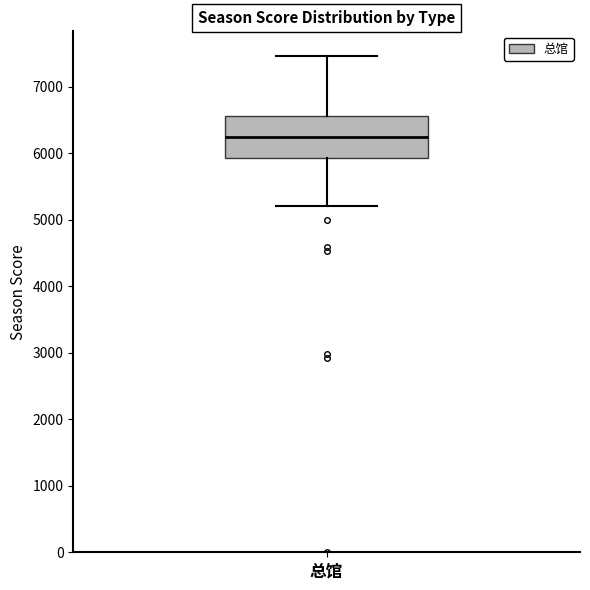

Transcribe this box plot: give where the median line is, the range the box spans, and where the two whiskers end, as read against the y-axis. The values are not printed on the chart, so give them approximately, as read against the axis.

median 6200, box 5900 to 6600, whiskers 5200 to 7500